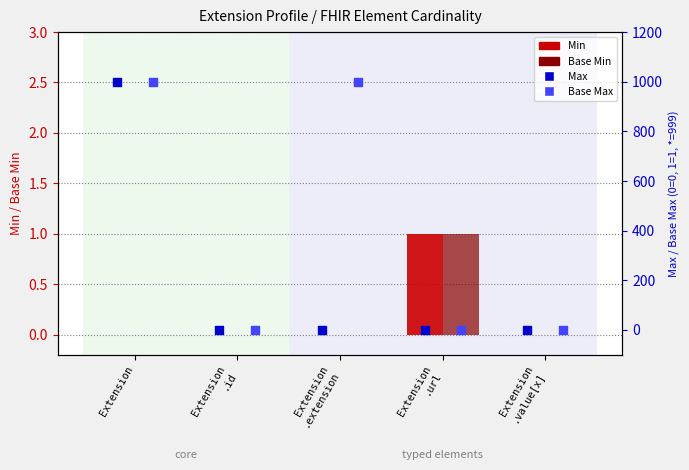

Is the value of Max (numeric proxy 0/1/999) at Extension
.url greater than the value of Base Max (numeric proxy) at Extension?

No